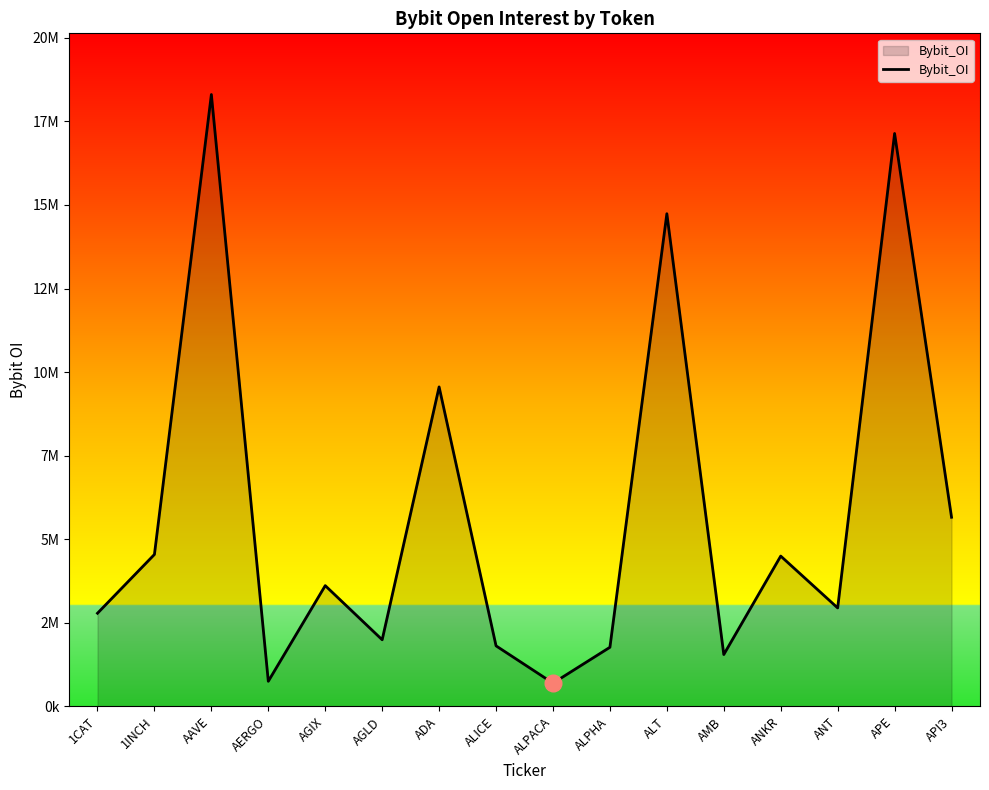

The chart shows a value of 4544276 at 1INCH. True or false?

True